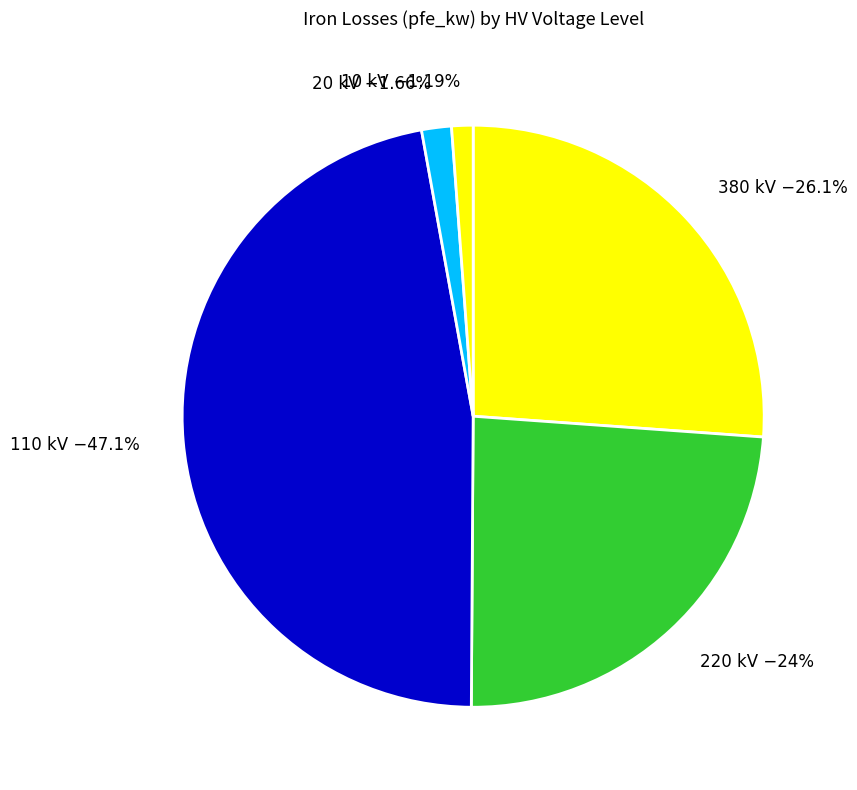

Is the sum of 20 kV −1.66% and 110 kV −47.1% greater than half?

No